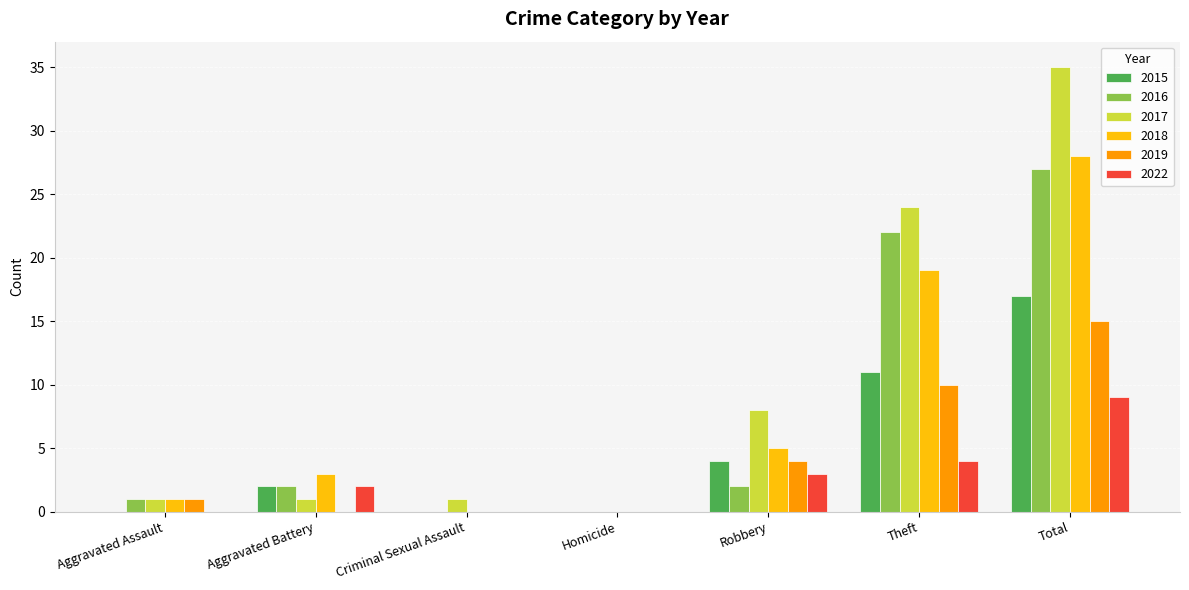

How many 2015 values are between 0 and 11?

6